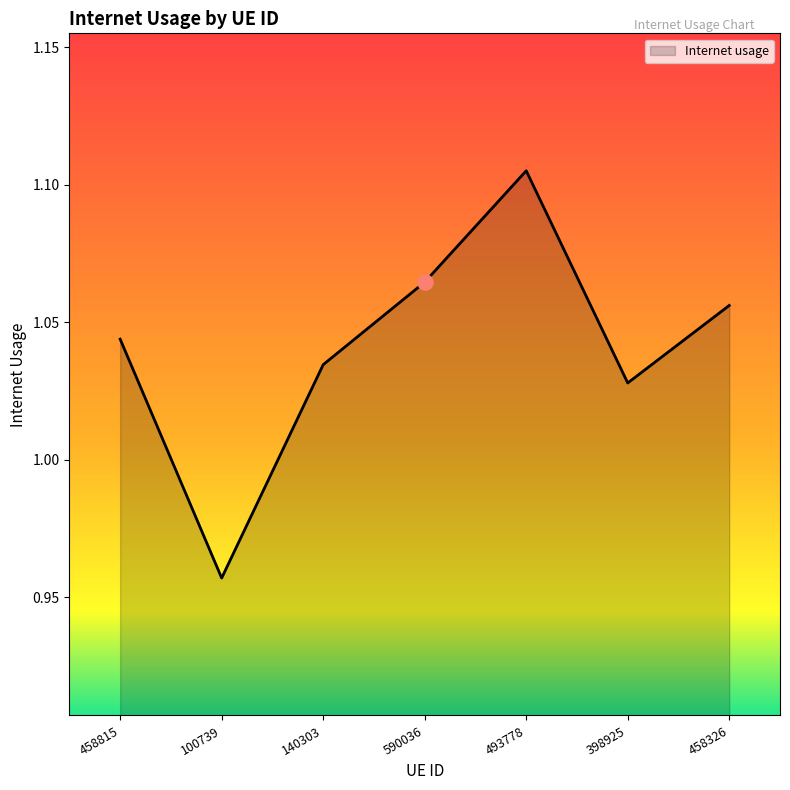

What is the change in value from 458815 to 493778?

+0.1